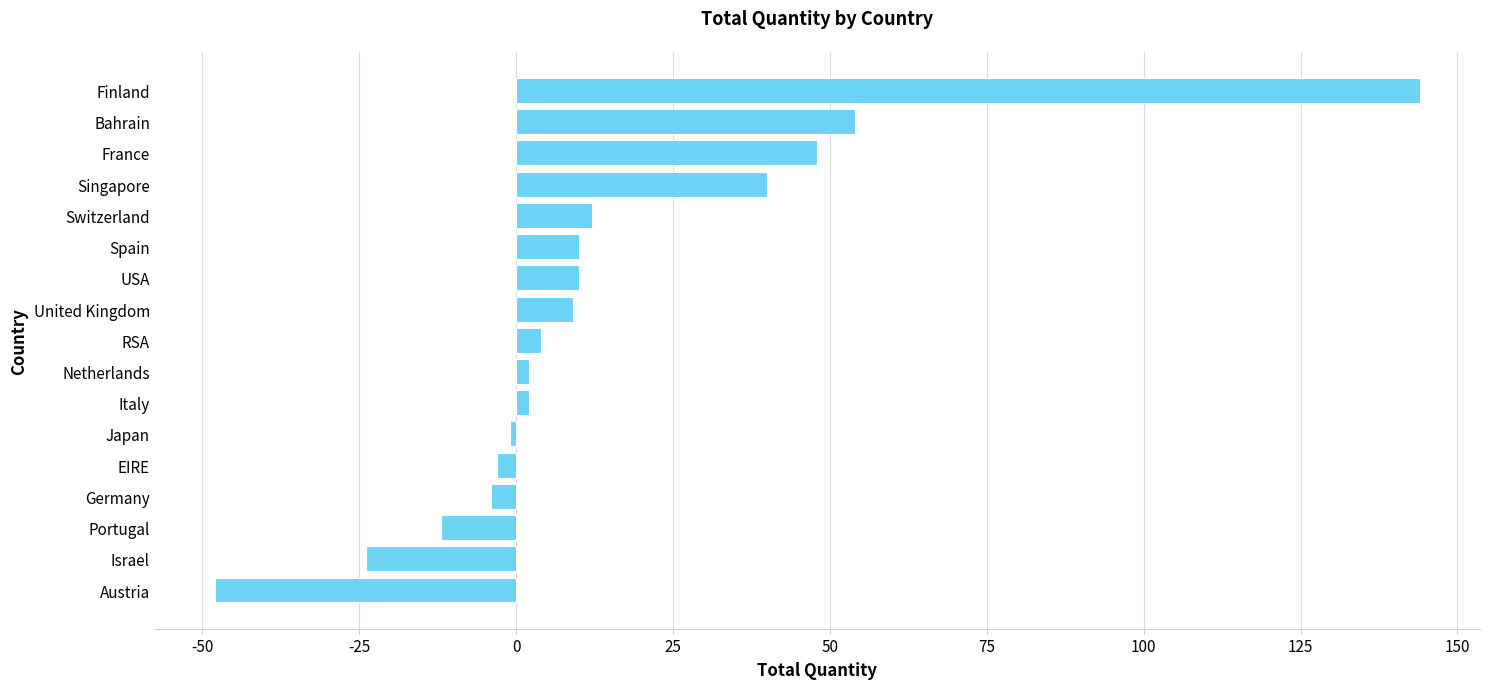

At which category does the chart reach its peak across all series?

Finland